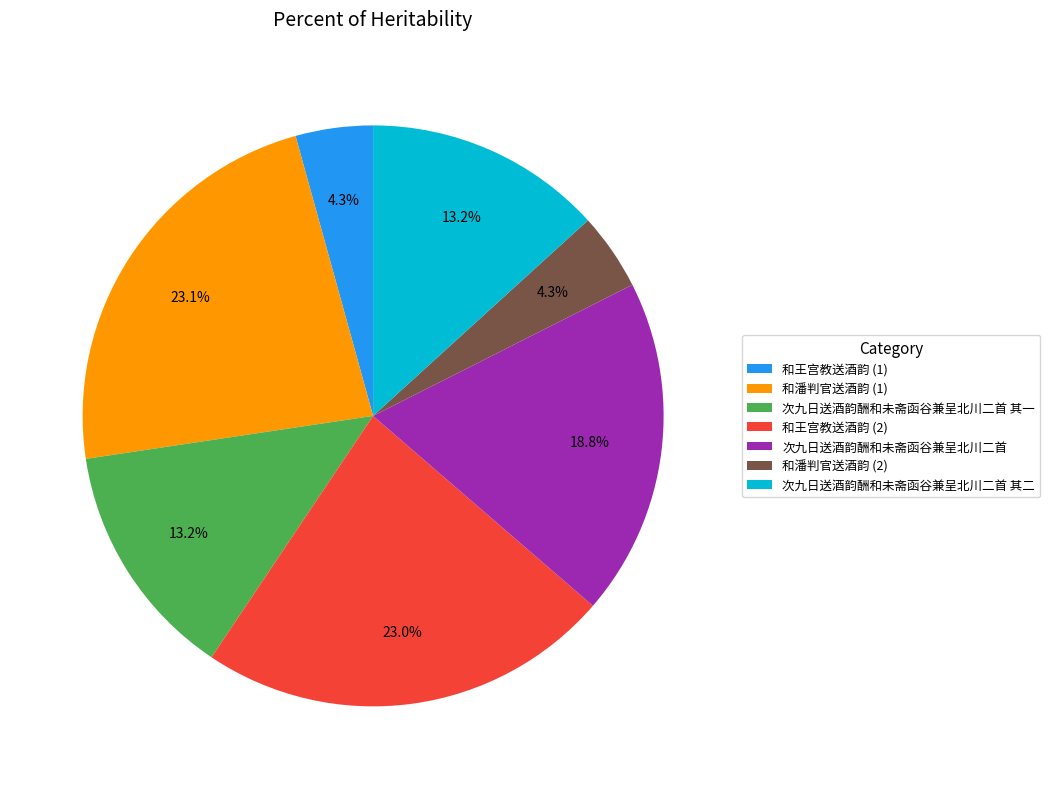

Approximately how many times larger is the value at 次九日送酒韵酬和未斋函谷兼呈北川二首 其一 compared to 和王宫教送酒韵 (1)?

3.1